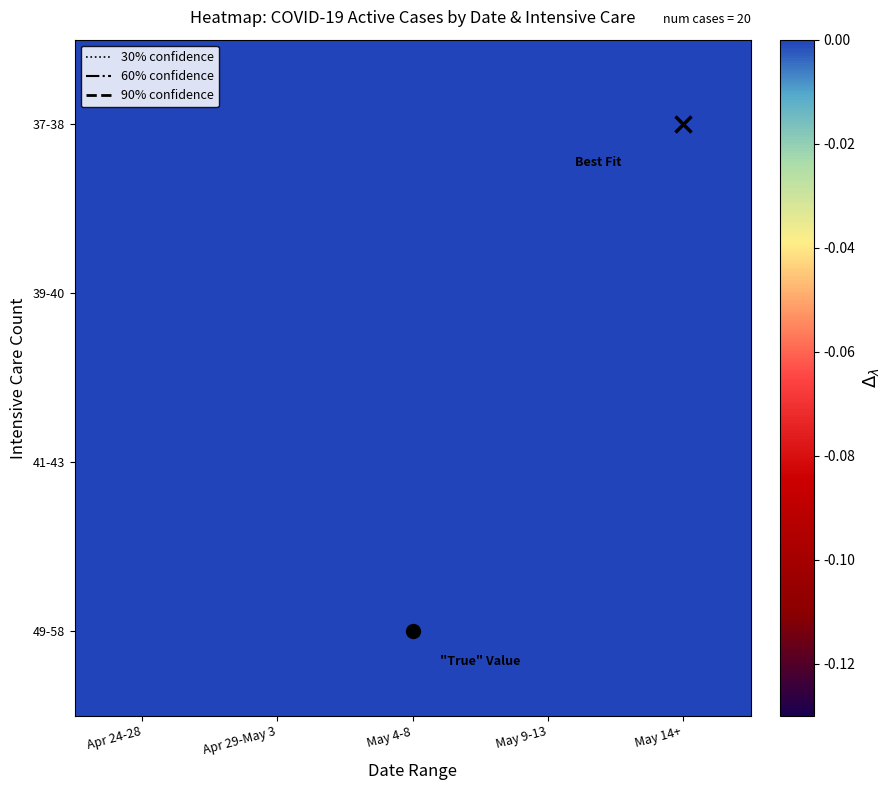

Which category has the lowest value across all series?

May 14+